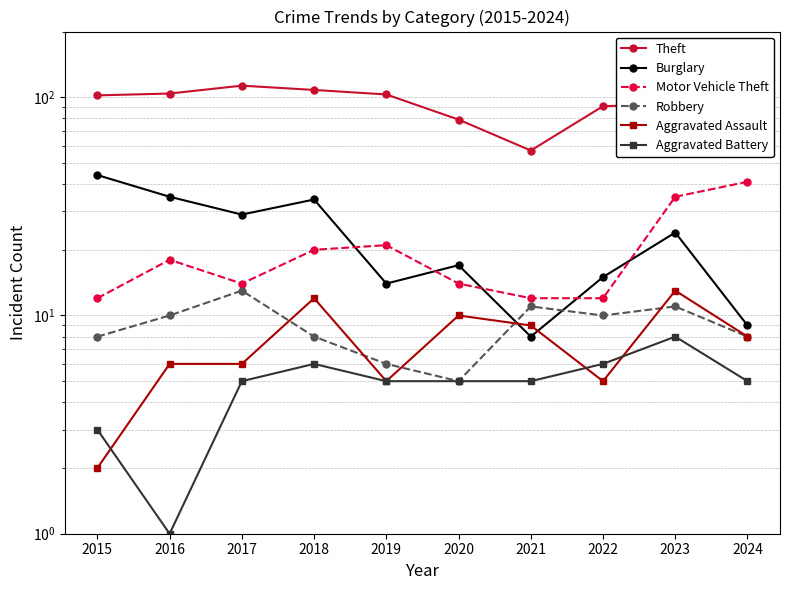

What is the difference between the Burglary values at 2017 and 2018?

5